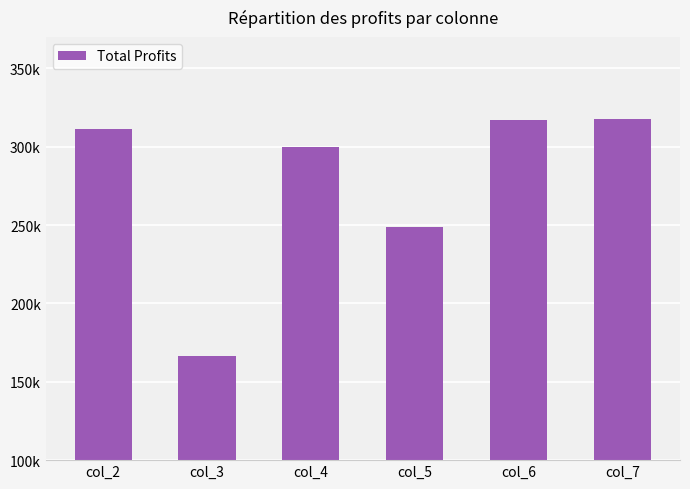

Does the chart contain any negative values?

No